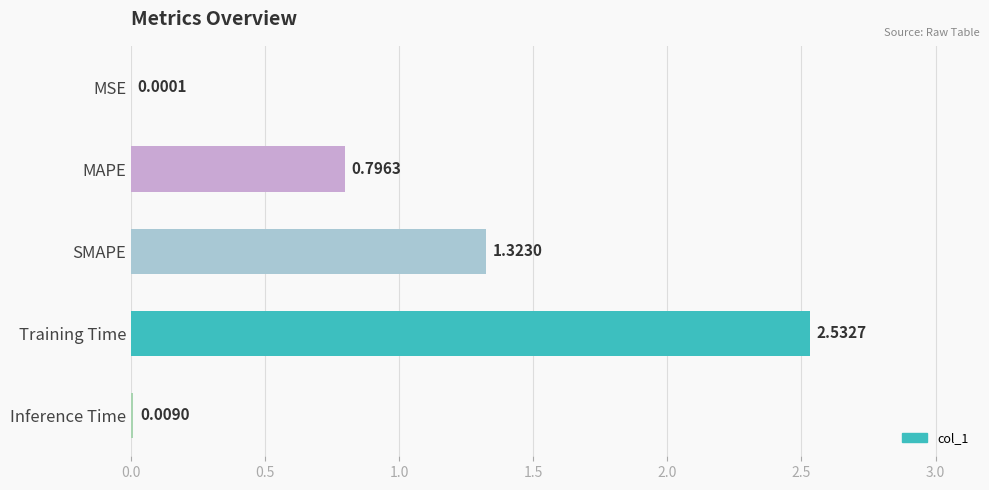

What is the sum of all values?

4.7